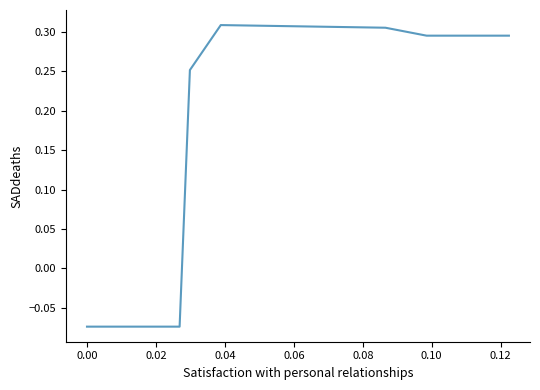

How many categories are shown in the chart?

40